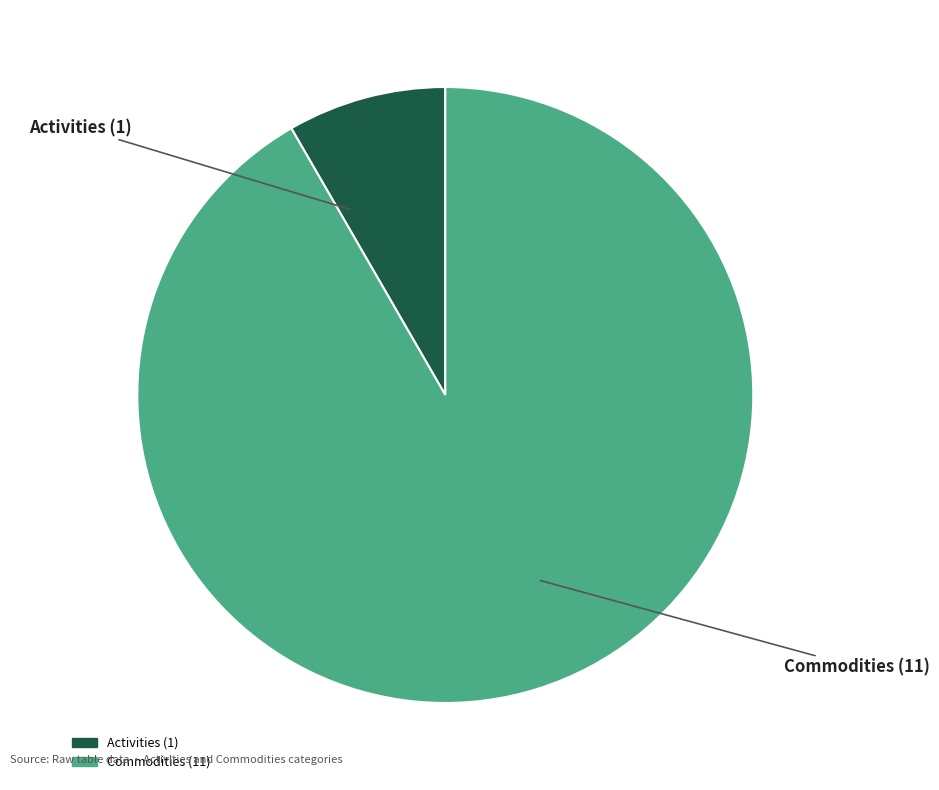

The Commodities slice represents 99% of the pie. True or false?

False